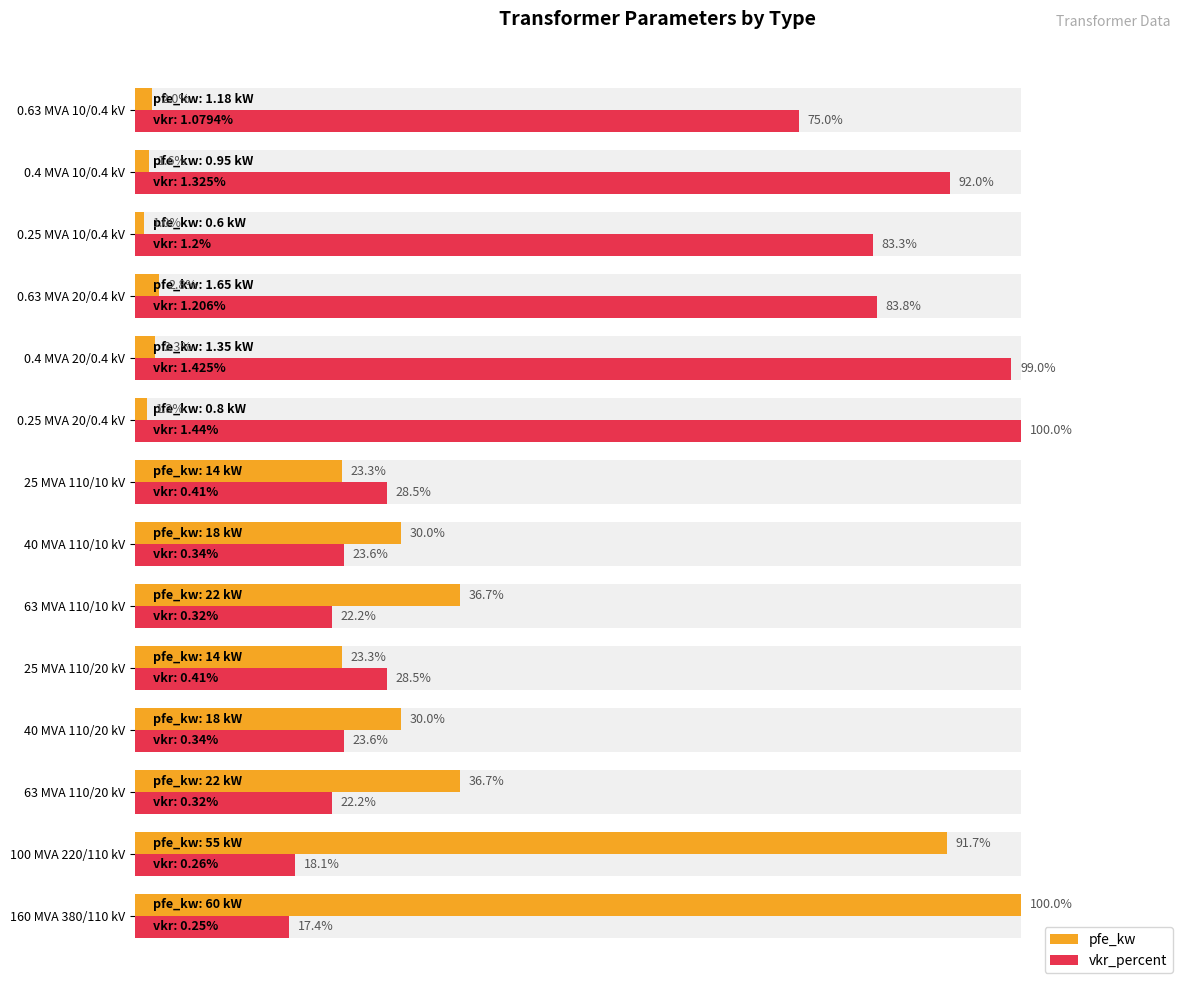

Are the bars grouped side by side (vs. stacked)?

Yes